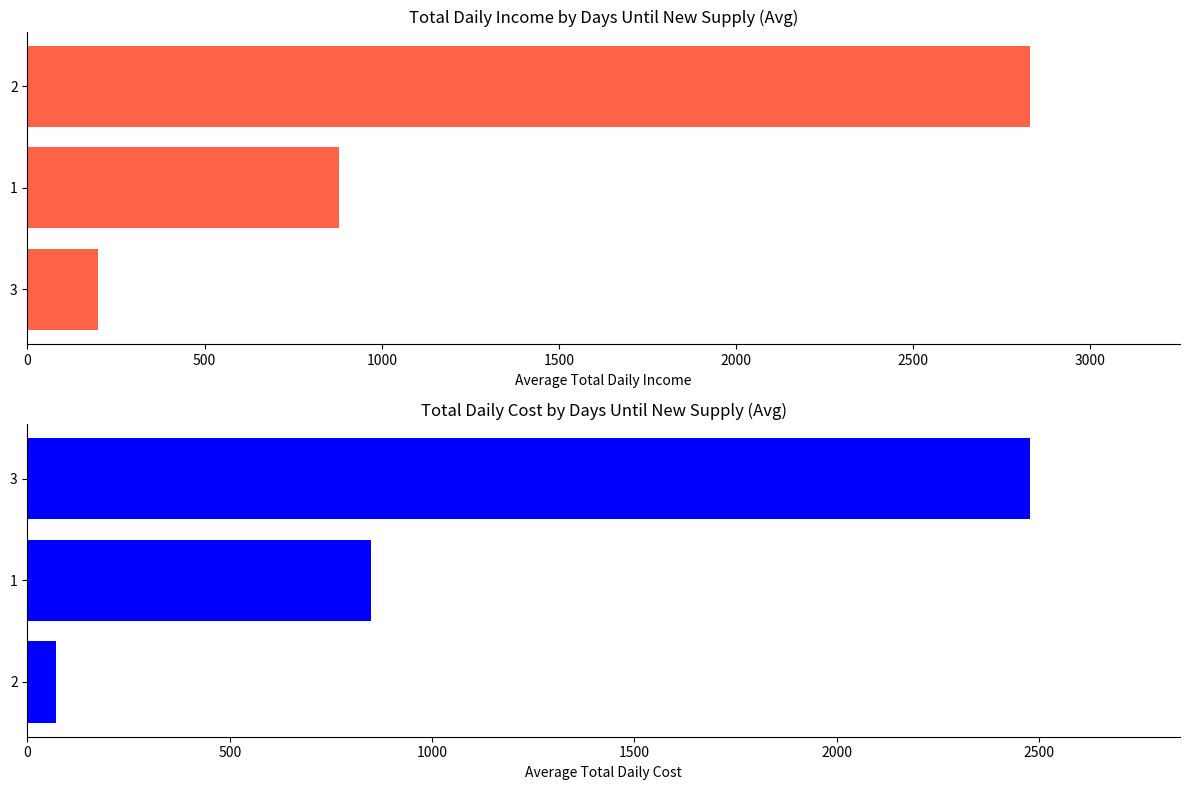

How many data points in total daily income are less than 878?

1